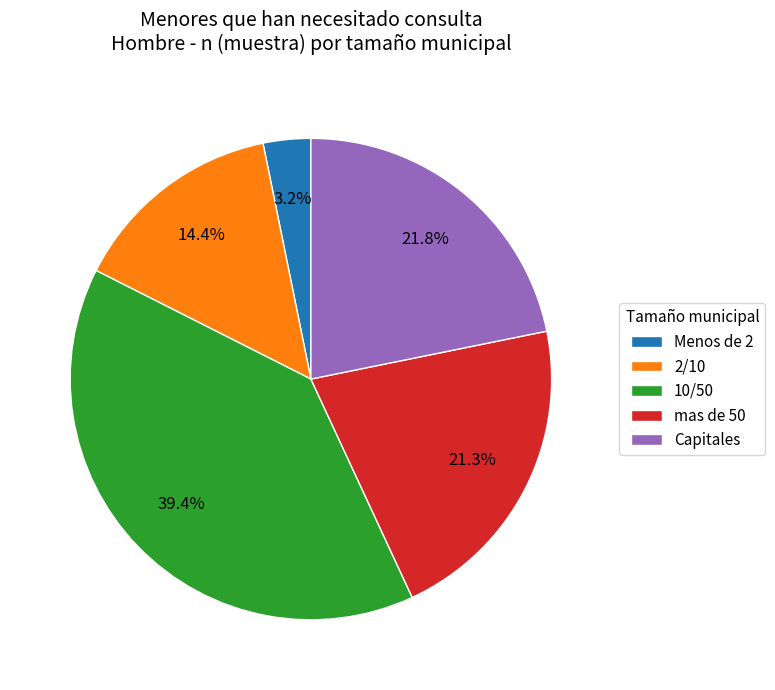

How many segments does this pie chart have?

5